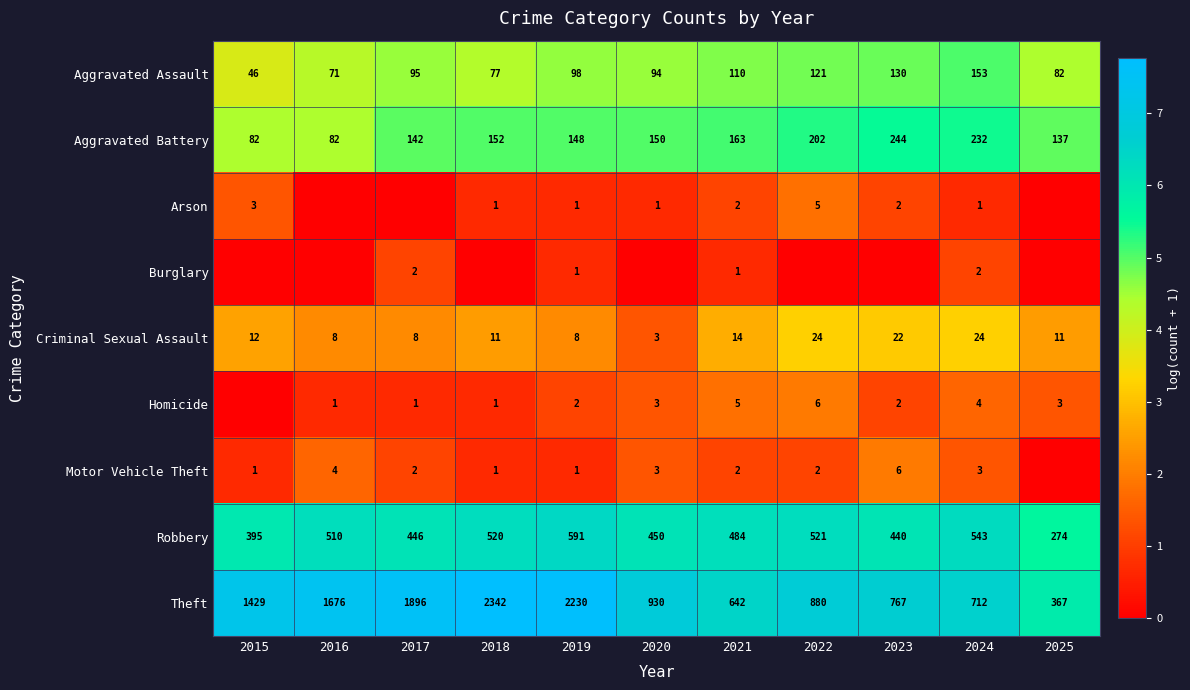

What is the spread (max minus min) of values at 2021?

641